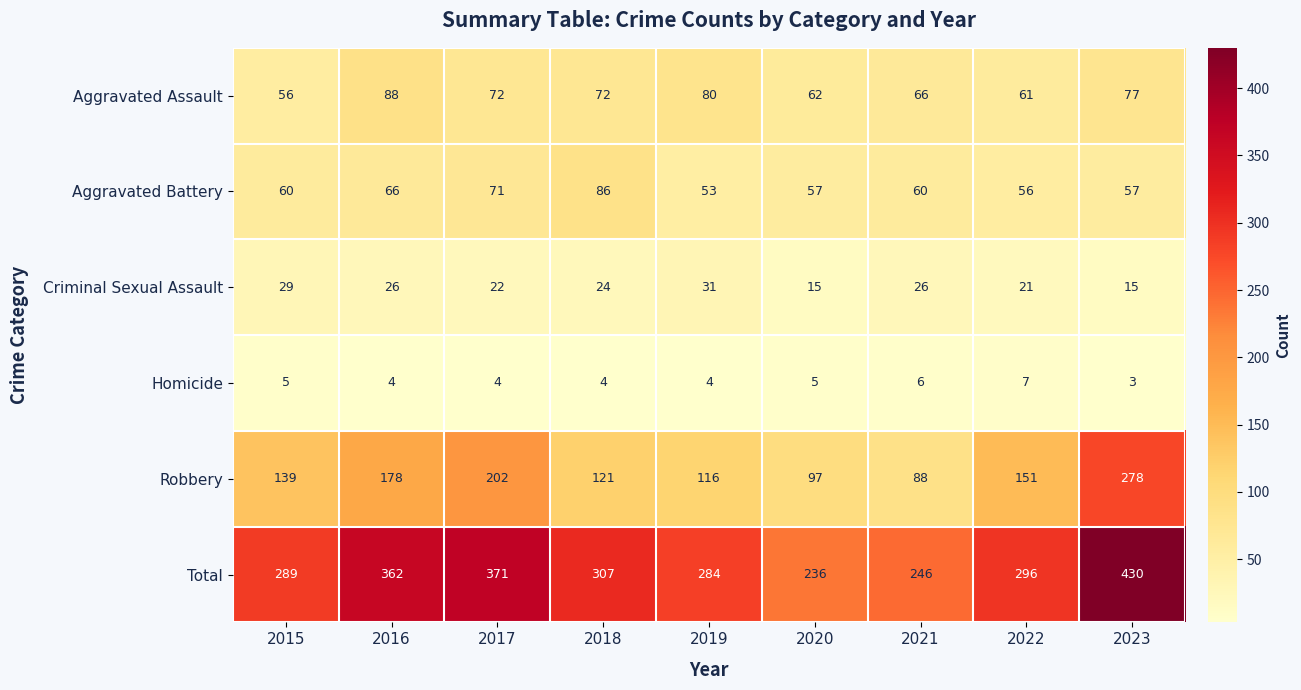

What is the sum of all Total values?

2821